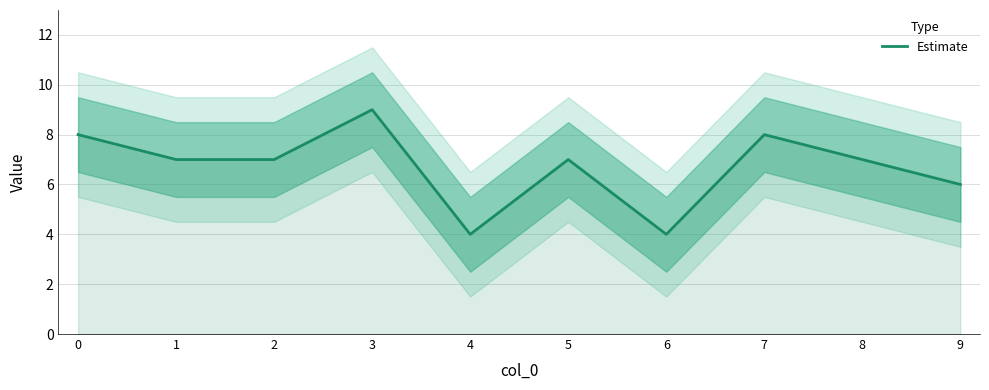

At which category does the chart reach its minimum across all series?

4